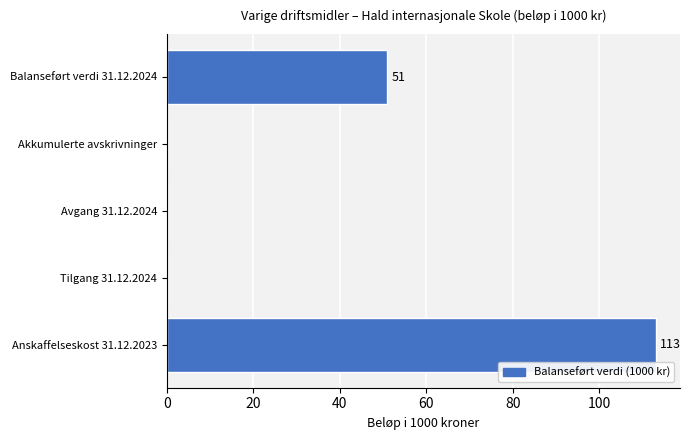

Which has a higher value, Avgang 31.12.2024 or Anskaffelseskost 31.12.2023?

Anskaffelseskost 31.12.2023